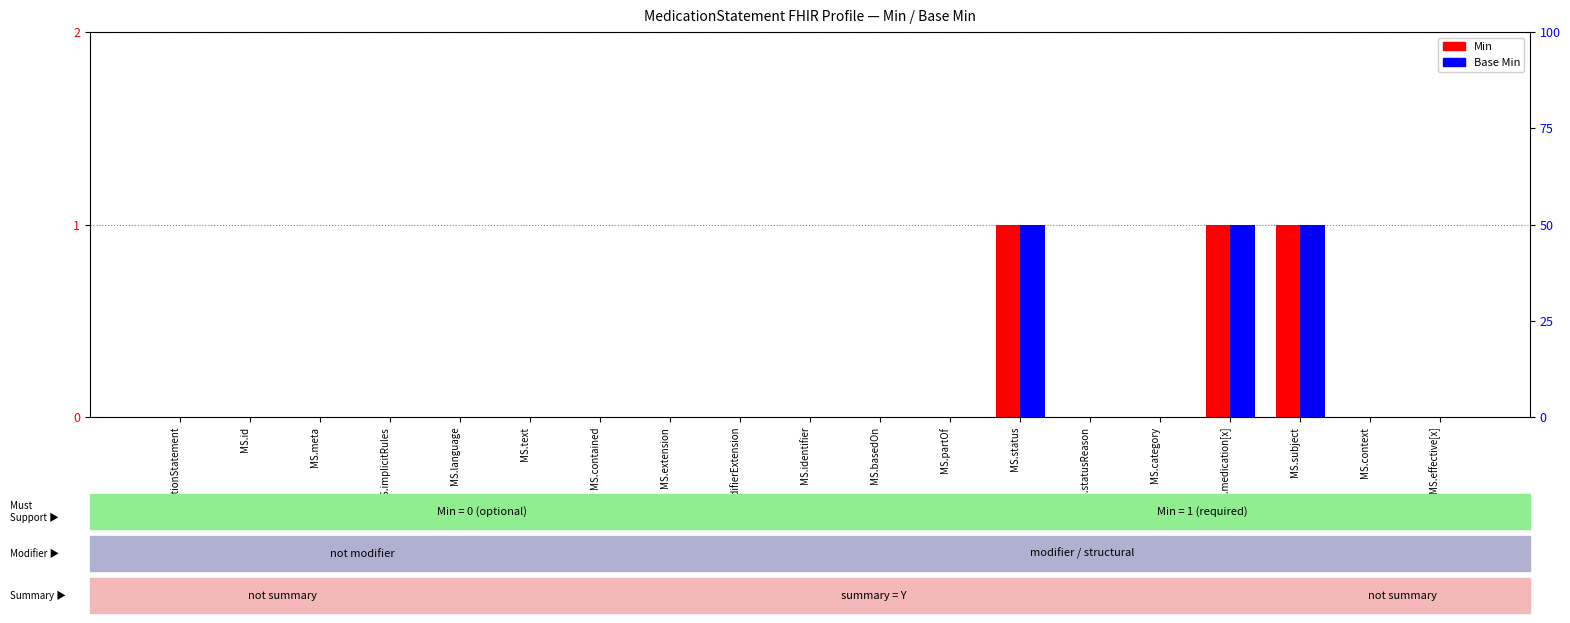

Which series has the widest spread of values?

Min